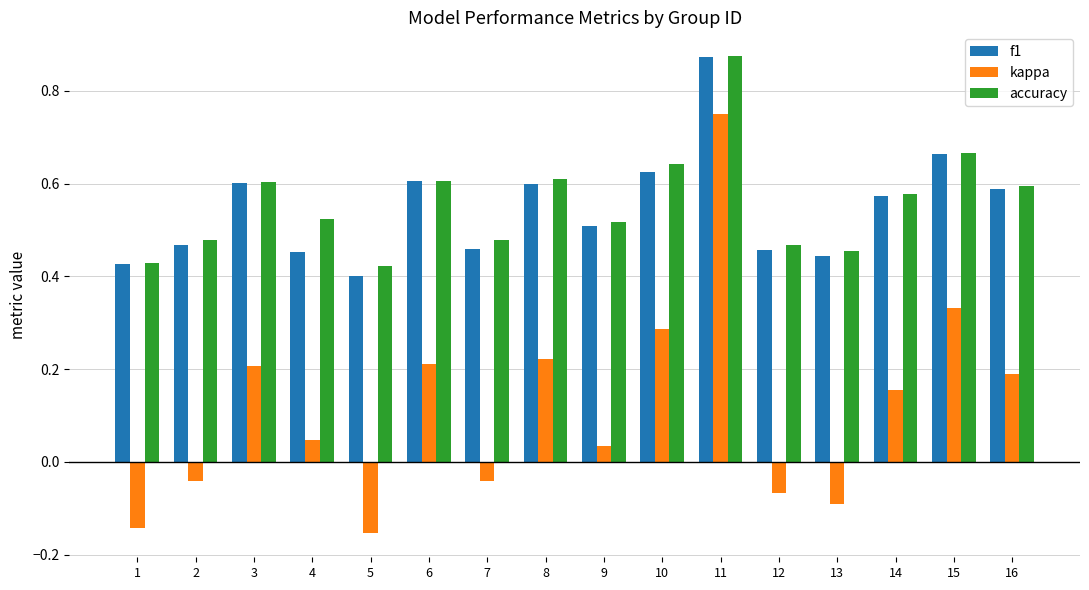

Is the value of kappa at 12 greater than the value of f1 at 7?

No